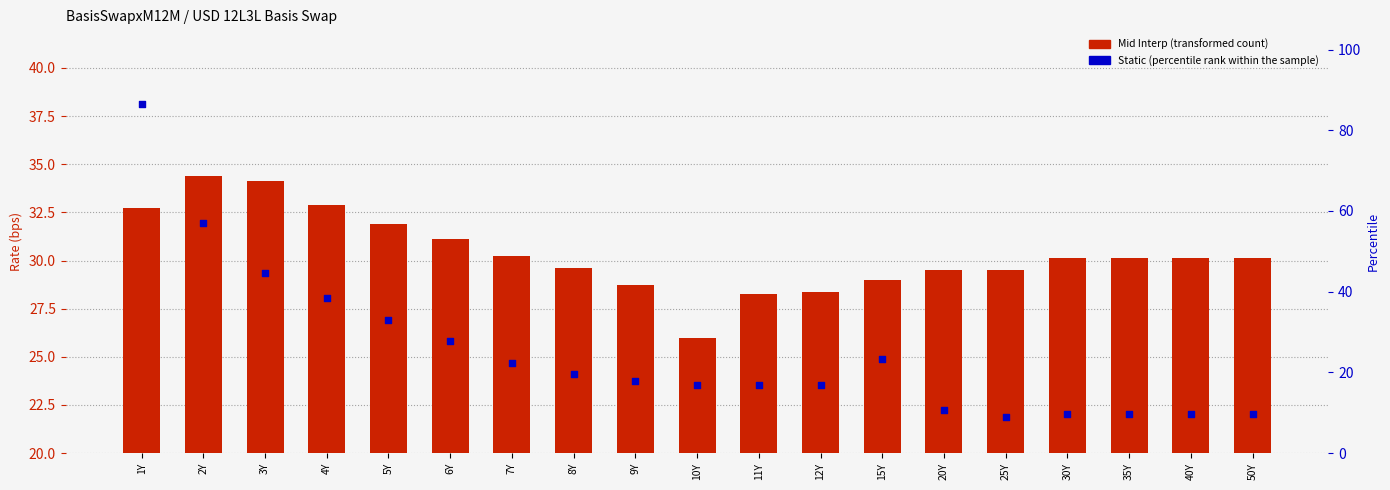

What are all the series names shown in the legend?

Mid Interp (transformed count), Static (percentile rank within the sample)